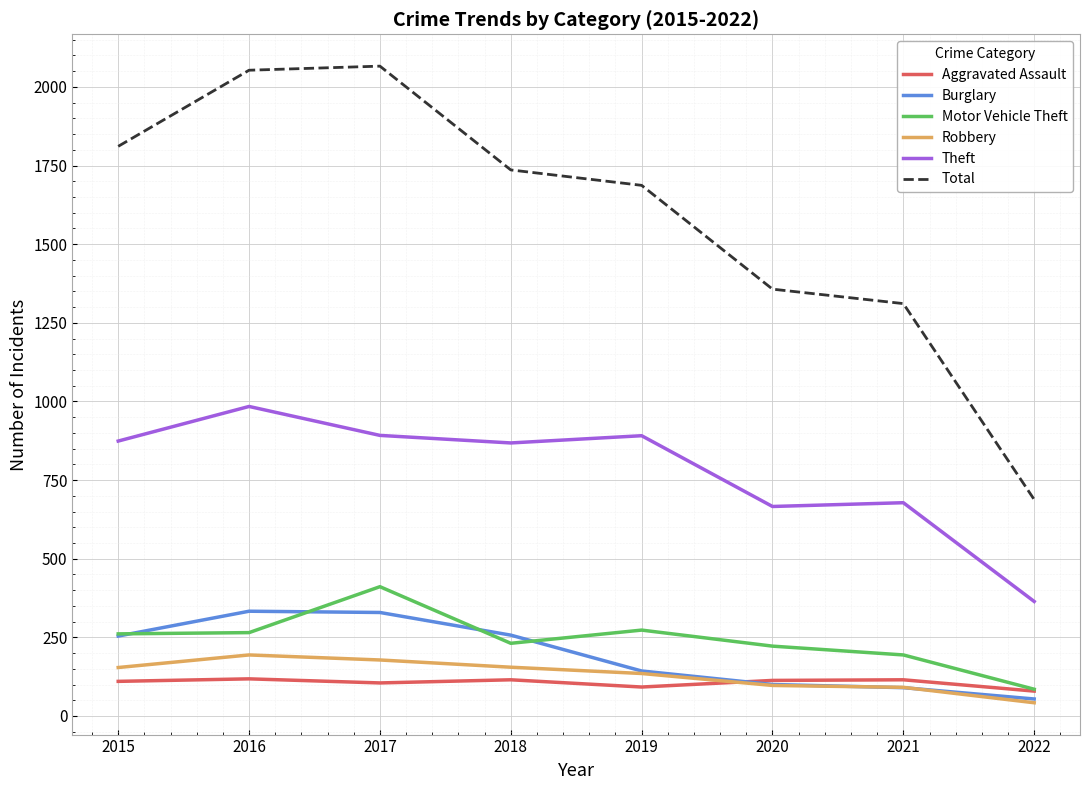

True or false: Robbery and Total intersect in this chart.

False